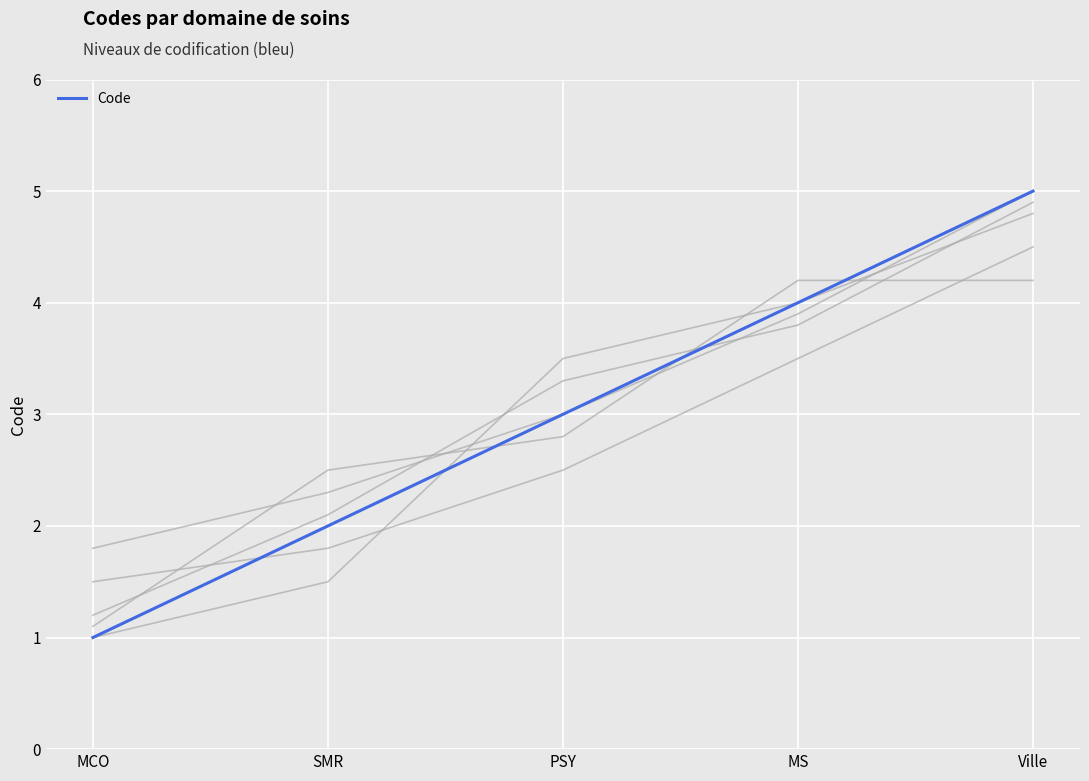

List the labels in order of value, smallest first.

MCO, SMR, PSY, MS, Ville